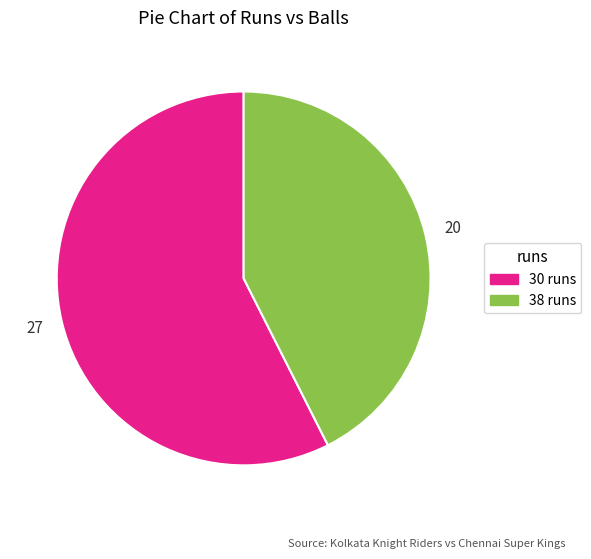

Rank the categories by value from lowest to highest.

38 runs, 30 runs